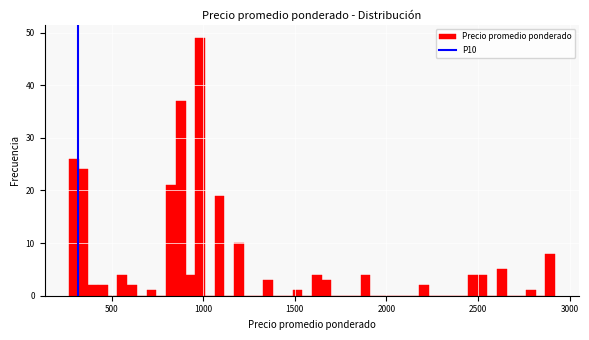

Around what value on the x-axis is the tallest bar? Give the approximate position of its centre, as read against the axis.

1000